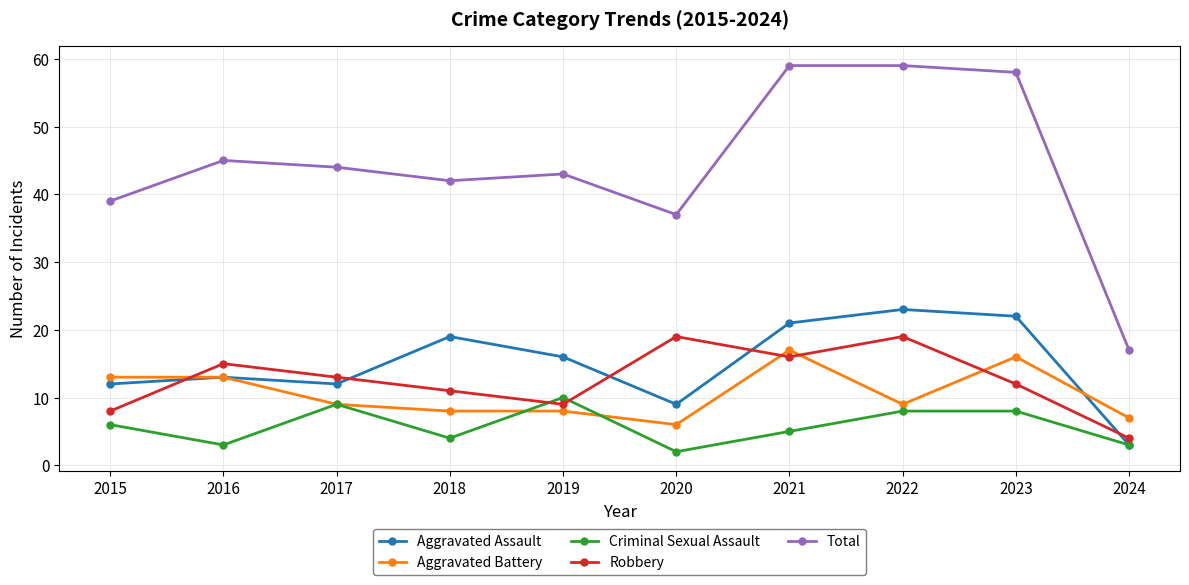

True or false: Robbery has more than 1 interior local peaks.

True